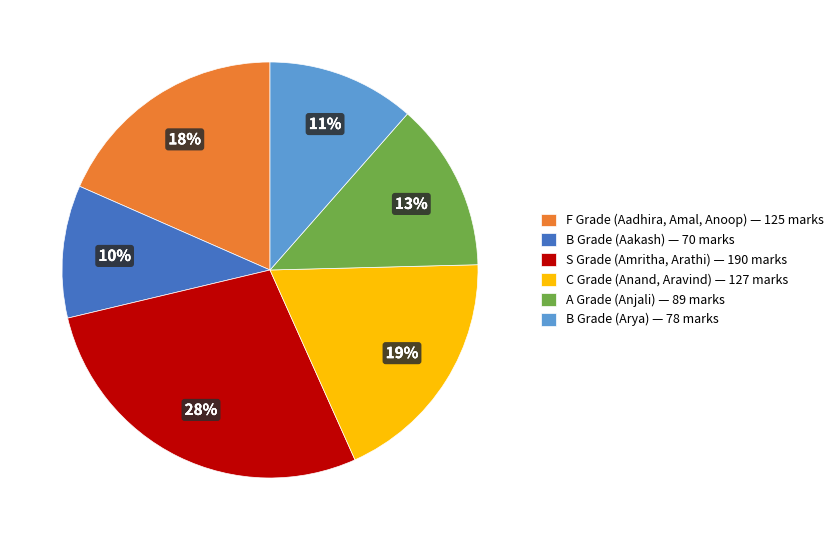

Rank the categories by value from lowest to highest.

B Grade (Aakash) — 70 marks, B Grade (Arya) — 78 marks, A Grade (Anjali) — 89 marks, F Grade (Aadhira, Amal, Anoop) — 125 marks, C Grade (Anand, Aravind) — 127 marks, S Grade (Amritha, Arathi) — 190 marks